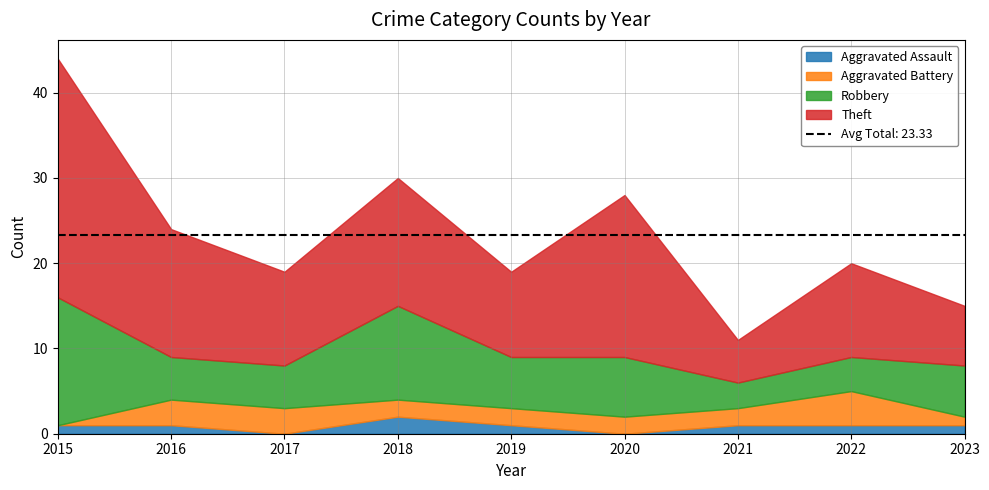

Reading right to left, what are all the values shown in this chart?

Aggravated Assault: 2023=1	2022=1	2021=1	2020=0	2019=1	2018=2	2017=0	2016=1	2015=1
Aggravated Battery: 2023=1	2022=4	2021=2	2020=2	2019=2	2018=2	2017=3	2016=3	2015=0
Robbery: 2023=6	2022=4	2021=3	2020=7	2019=6	2018=11	2017=5	2016=5	2015=15
Theft: 2023=7	2022=11	2021=5	2020=19	2019=10	2018=15	2017=11	2016=15	2015=28